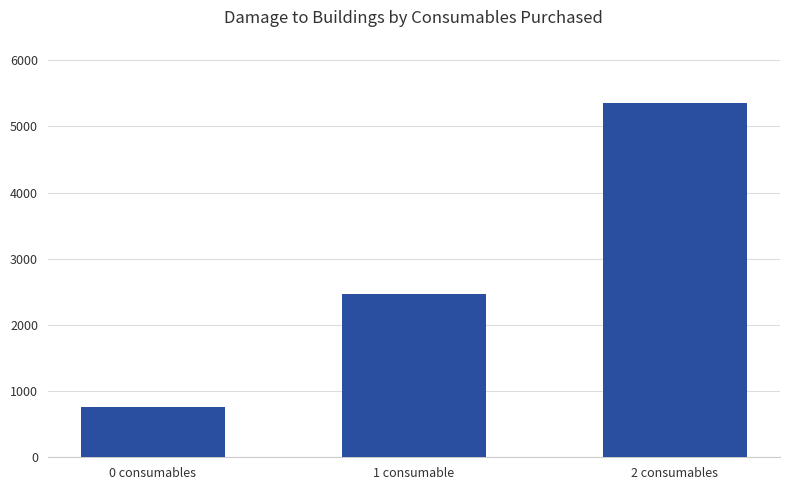

Which has a higher value, 2 consumables or 0 consumables?

2 consumables